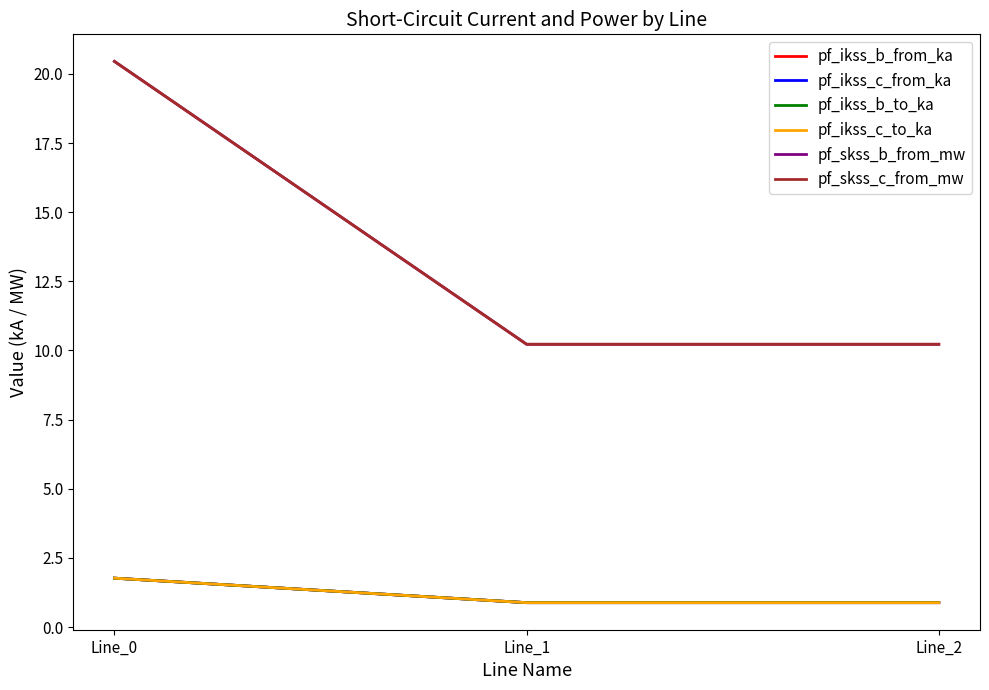

Rank the categories by pf_ikss_c_to_ka value from highest to lowest.

Line_0, Line_1, Line_2